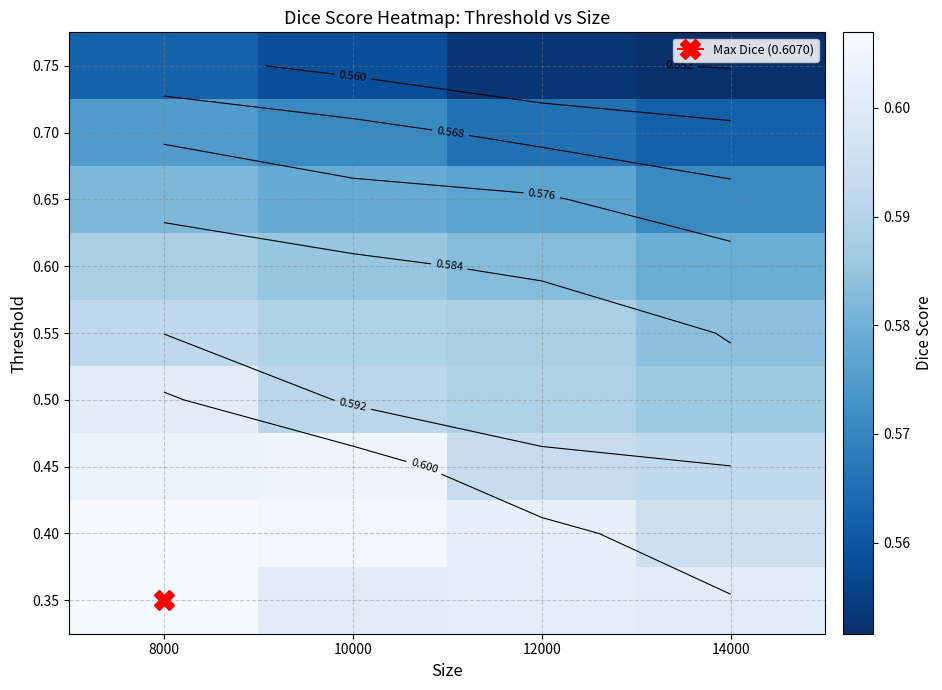

Is the value of 0.75 at 12000 greater than the value of 0.65 at 10000?

No